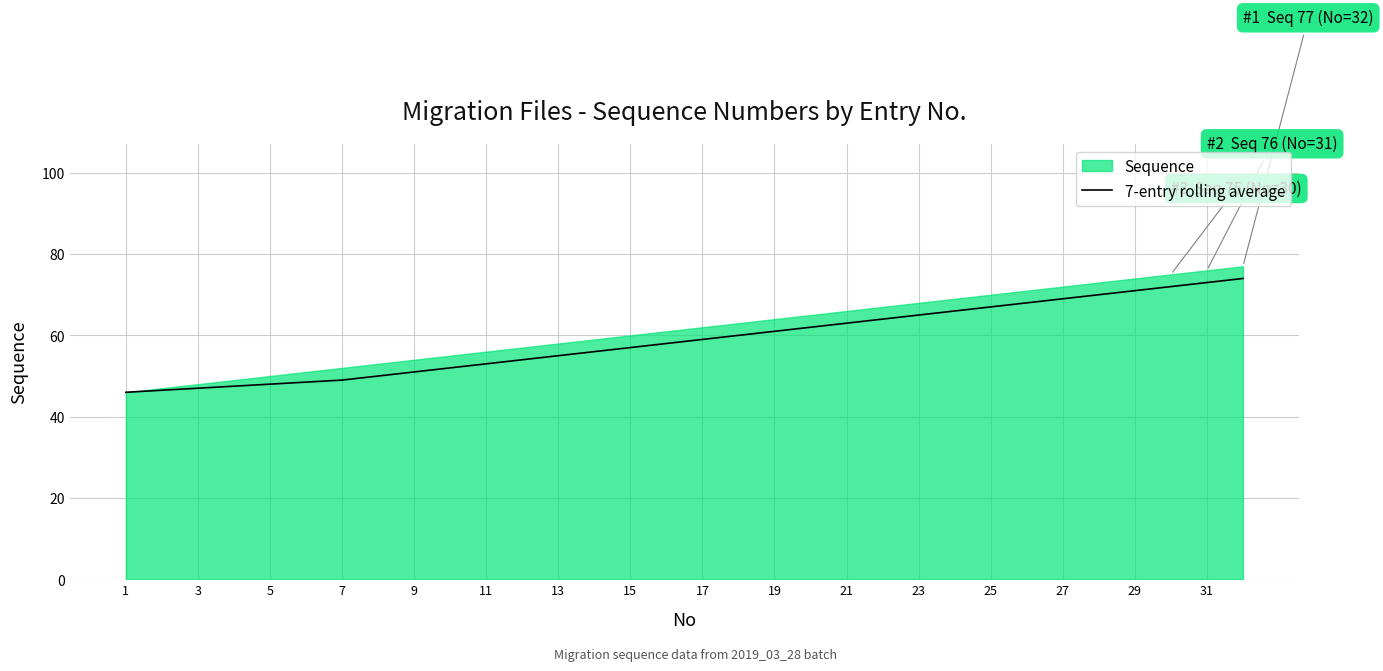

What is the smallest value displayed?

46.0